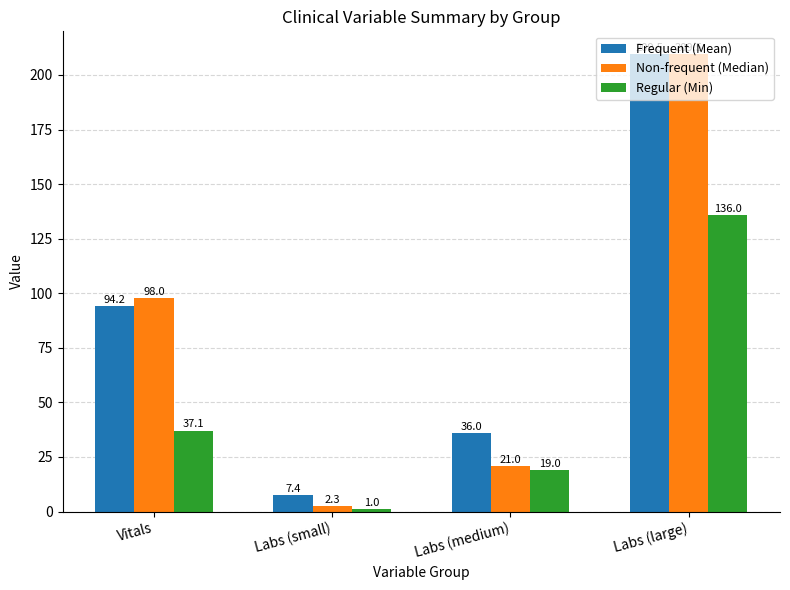

What is the label of the 4th bar from the right?

Vitals